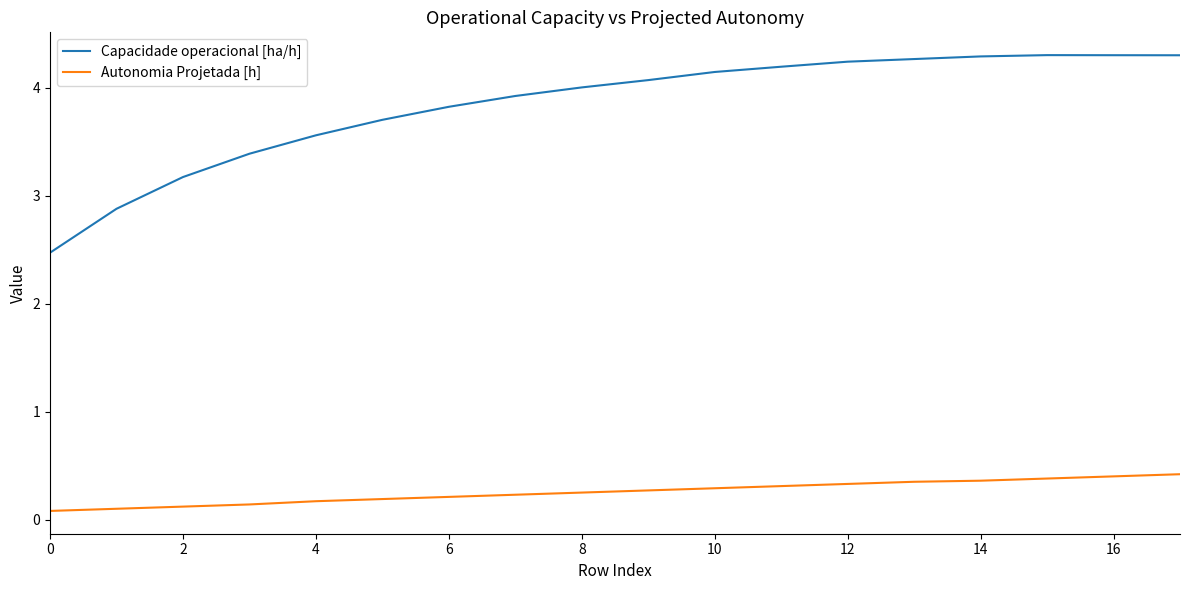

What is the difference between the maximum and minimum values in the Capacidade operacional [ha/h] series?

1.8